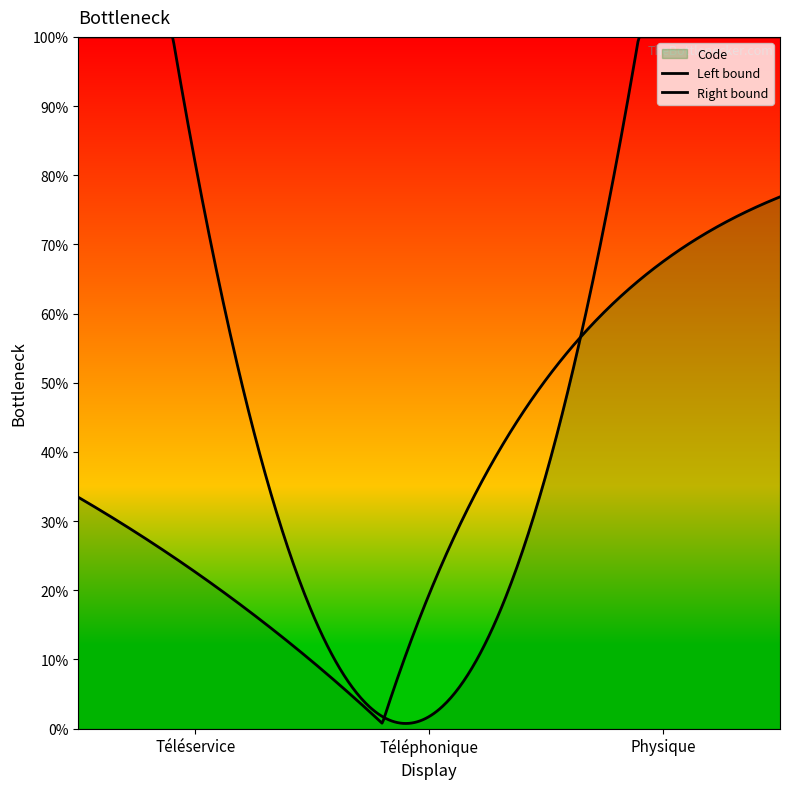

What is the change in value from Téléphonique to Physique?

+1